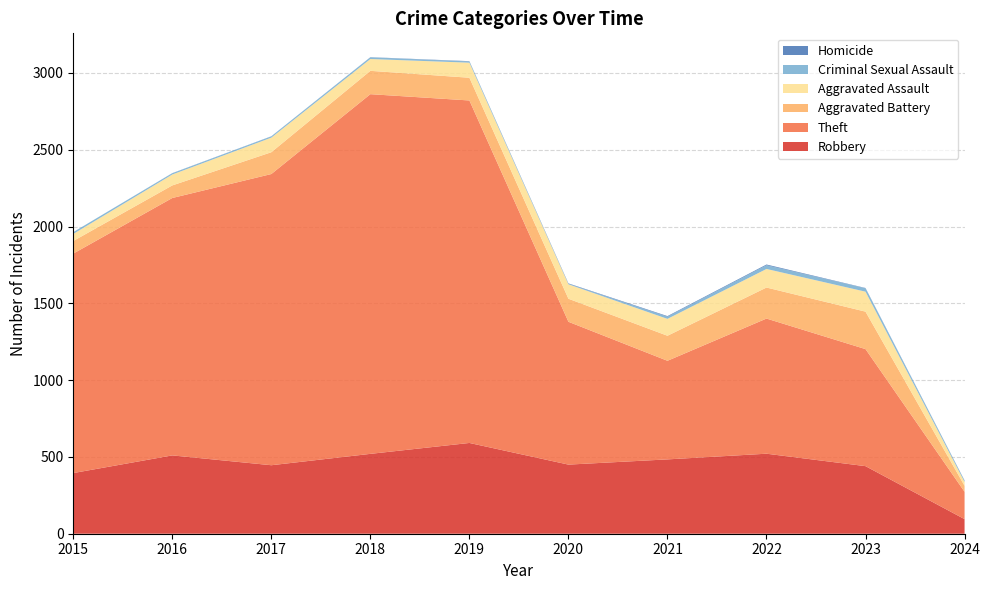

Reading left to right, list all the values displayed in this chart.

Robbery: 2015=395	2016=510	2017=446	2018=520	2019=591	2020=450	2021=484	2022=521	2023=440	2024=95
Theft: 2015=1429	2016=1676	2017=1896	2018=2342	2019=2230	2020=930	2021=642	2022=880	2023=762	2024=178
Aggravated Battery: 2015=82	2016=82	2017=142	2018=152	2019=148	2020=150	2021=163	2022=202	2023=244	2024=39
Aggravated Assault: 2015=46	2016=71	2017=95	2018=77	2019=98	2020=94	2021=110	2022=121	2023=130	2024=25
Criminal Sexual Assault: 2015=12	2016=8	2017=8	2018=11	2019=8	2020=3	2021=14	2022=24	2023=22	2024=8
Homicide: 2015=0	2016=1	2017=1	2018=1	2019=2	2020=3	2021=4	2022=5	2023=2	2024=2